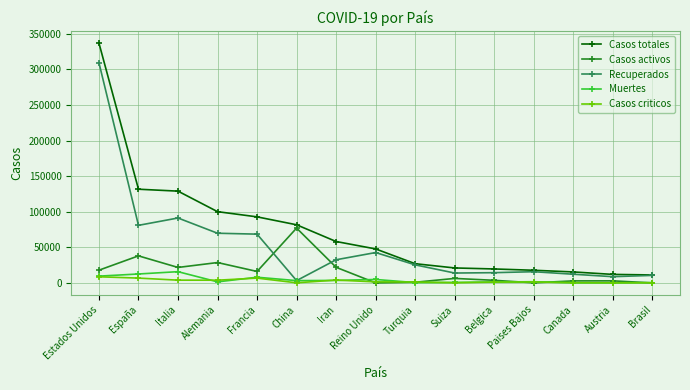

Which series has the largest range (max minus min)?

Casos totales